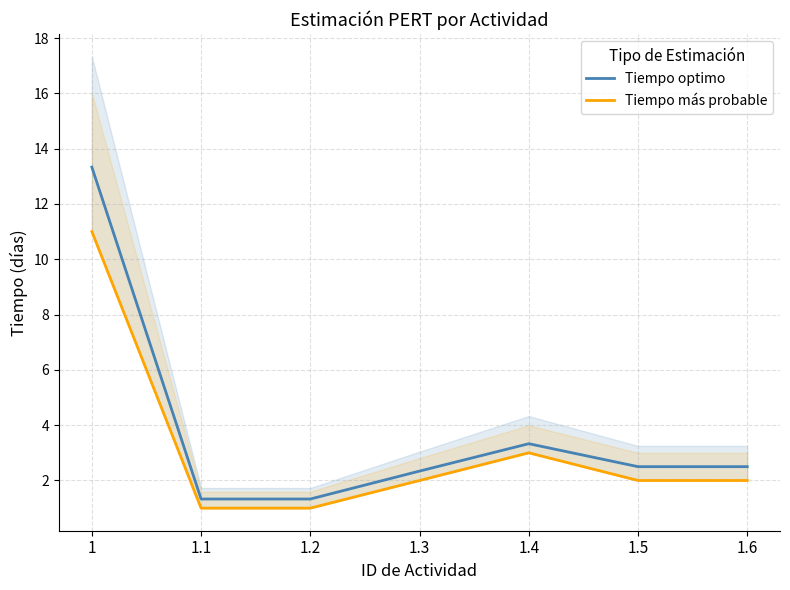

Read the Tiempo optimo value at 1.

13.3